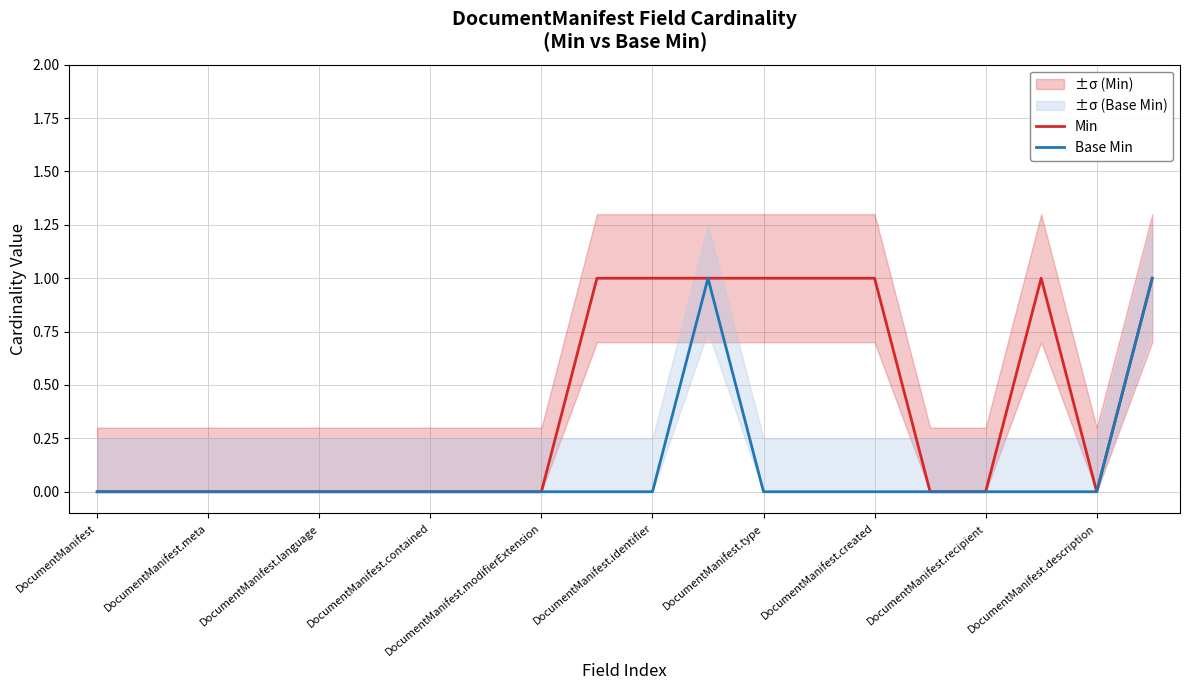

The Base Min series shows 1 at DocumentManifest.identifier. True or false?

False